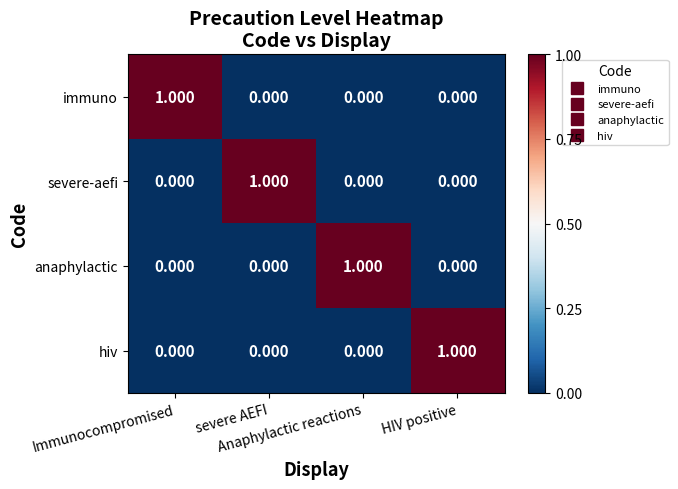

How many values in hiv are above zero?

1